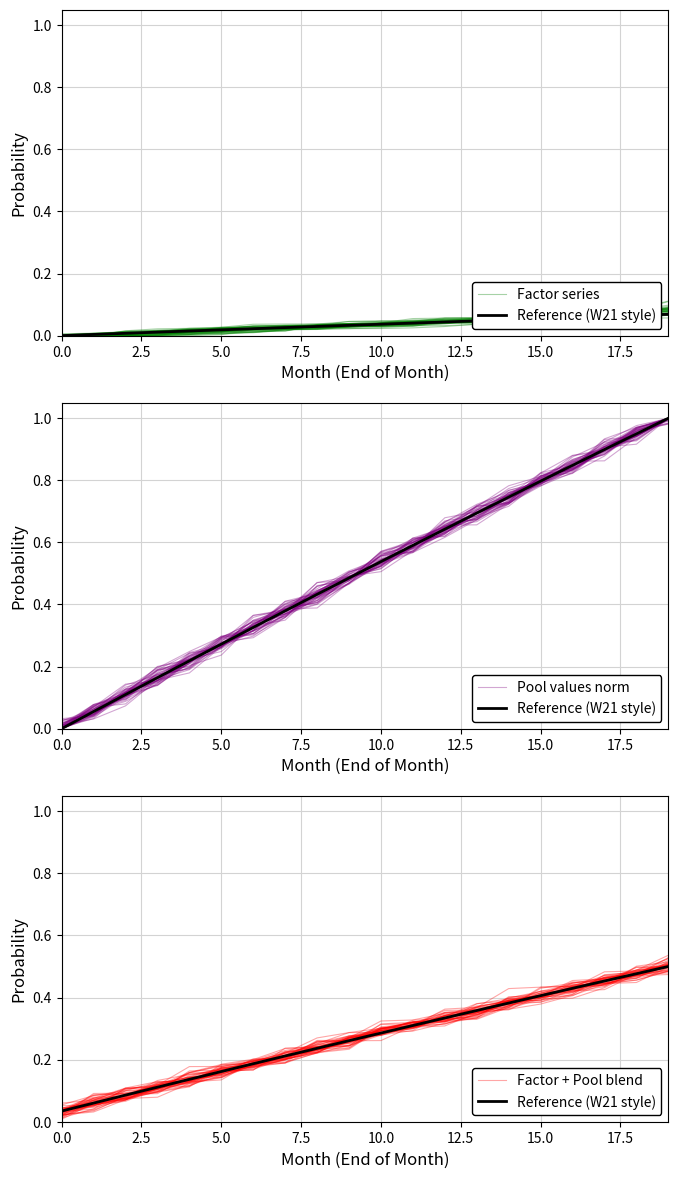

At how many categories does at least one series exceed 0?

20